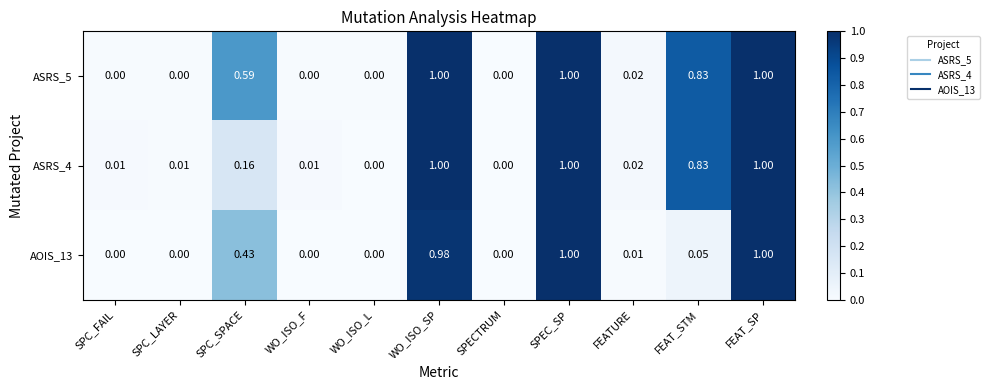

Is the value of ASRS_5 at SPEC_SP greater than the value of AOIS_13 at SPC_SPACE?

Yes